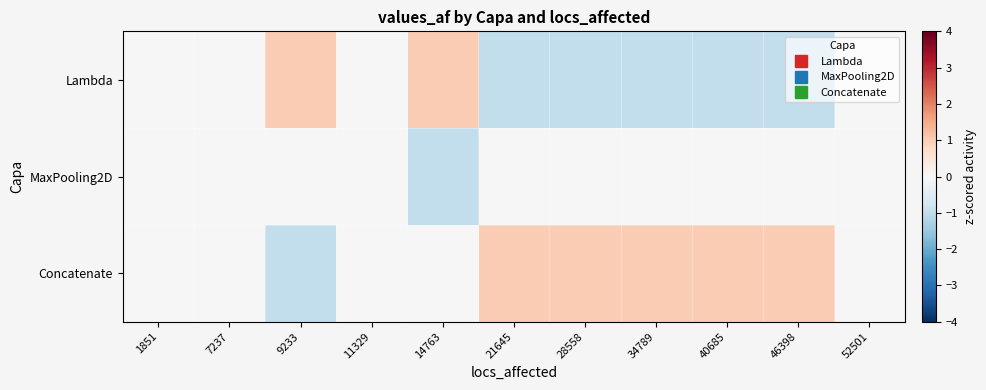

Rank the series by their maximum value, from lowest to highest.

MaxPooling2D, Lambda, Concatenate